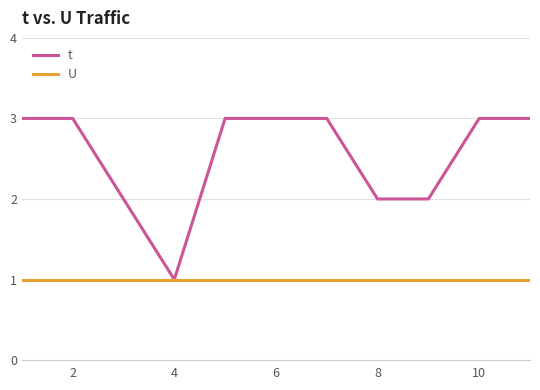

What is the maximum value shown in the chart?

3